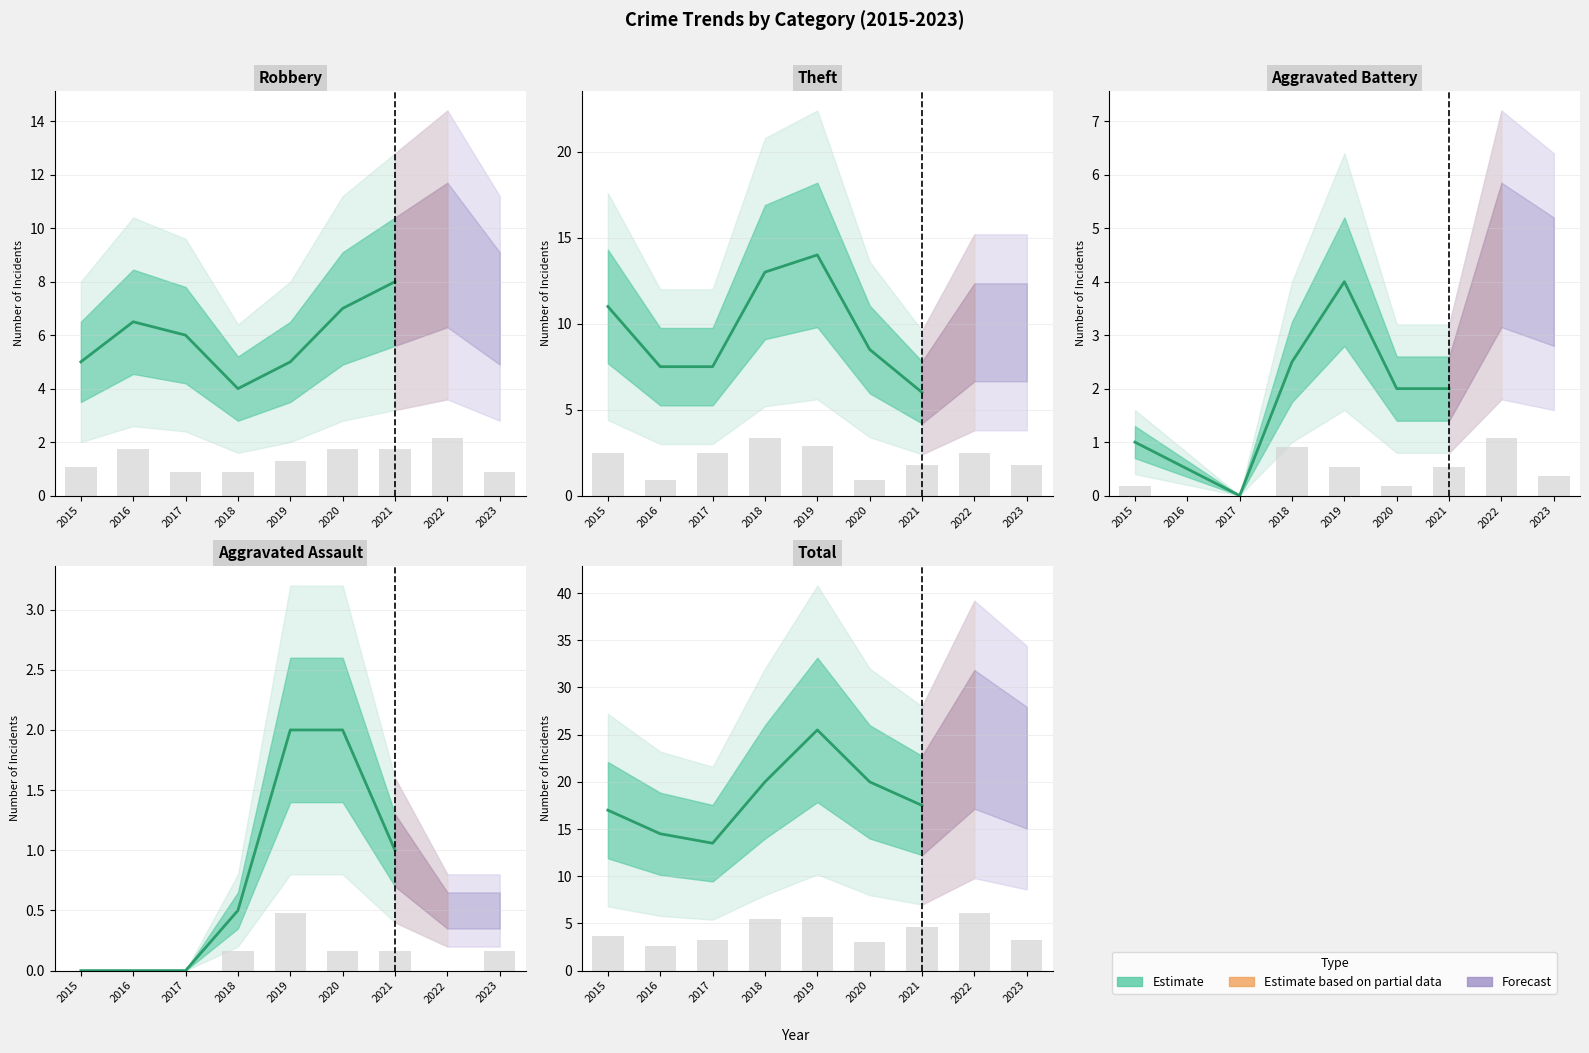

What is the average value?

18.3